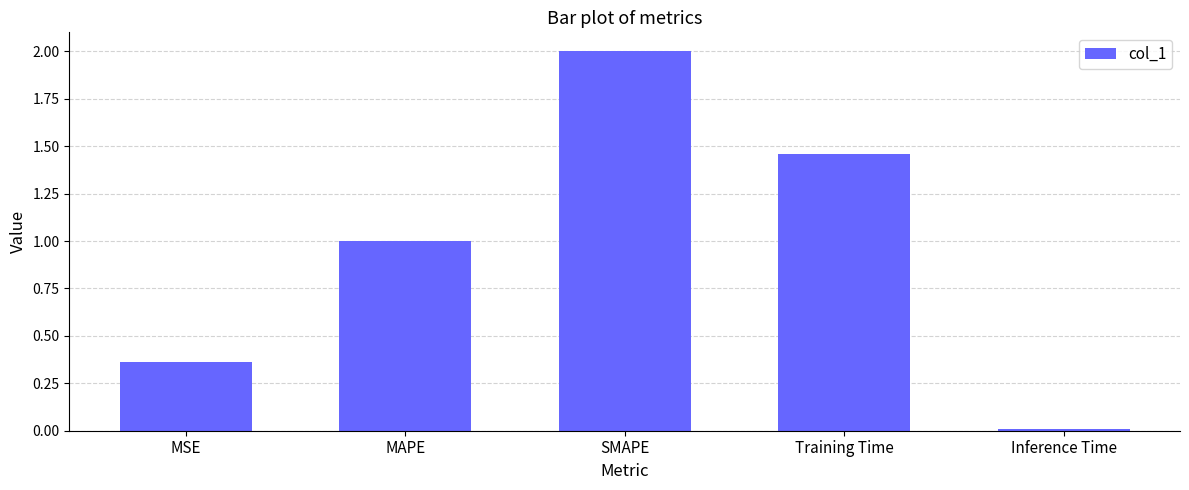

What is the sum of the values at MAPE and MSE?

1.4